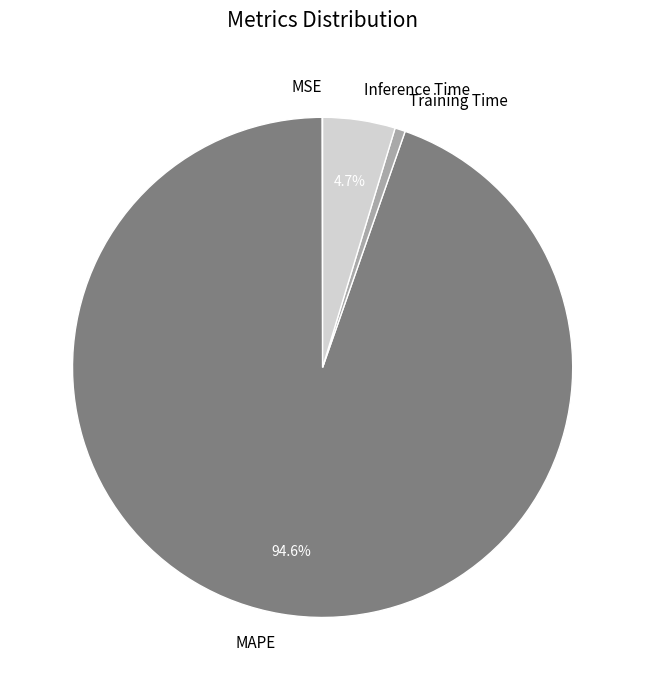

Which category has the biggest portion of the pie?

MAPE